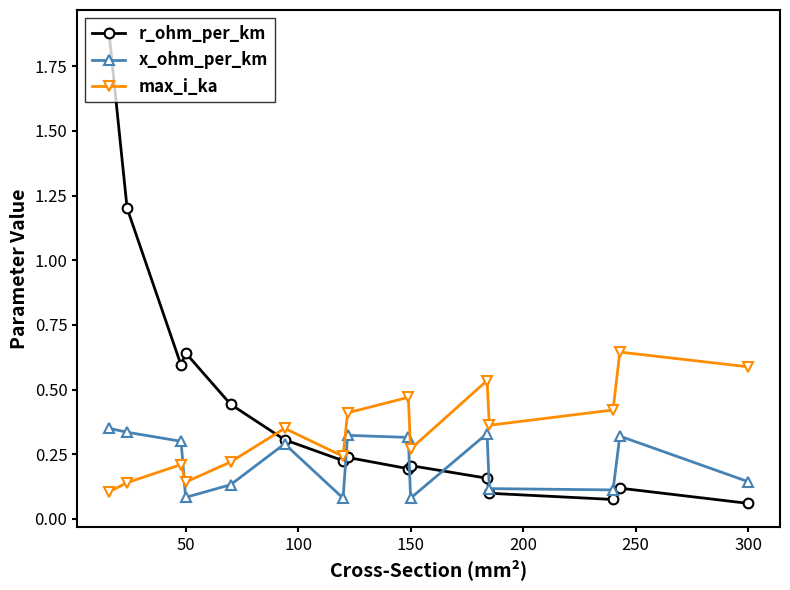

After their last crossing, which series has the higher values: r_ohm_per_km or x_ohm_per_km?

x_ohm_per_km